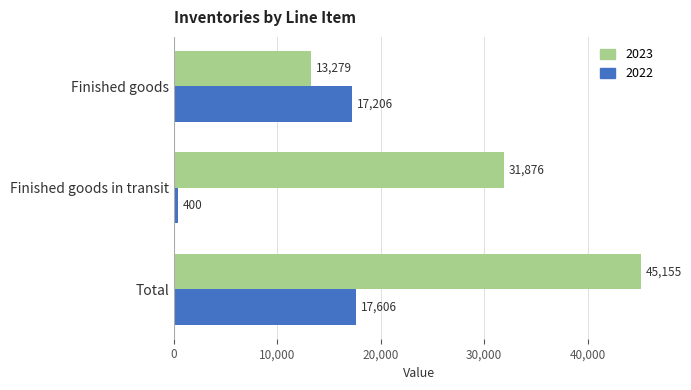

Which series changed the most between Finished goods in transit and Total?

2022